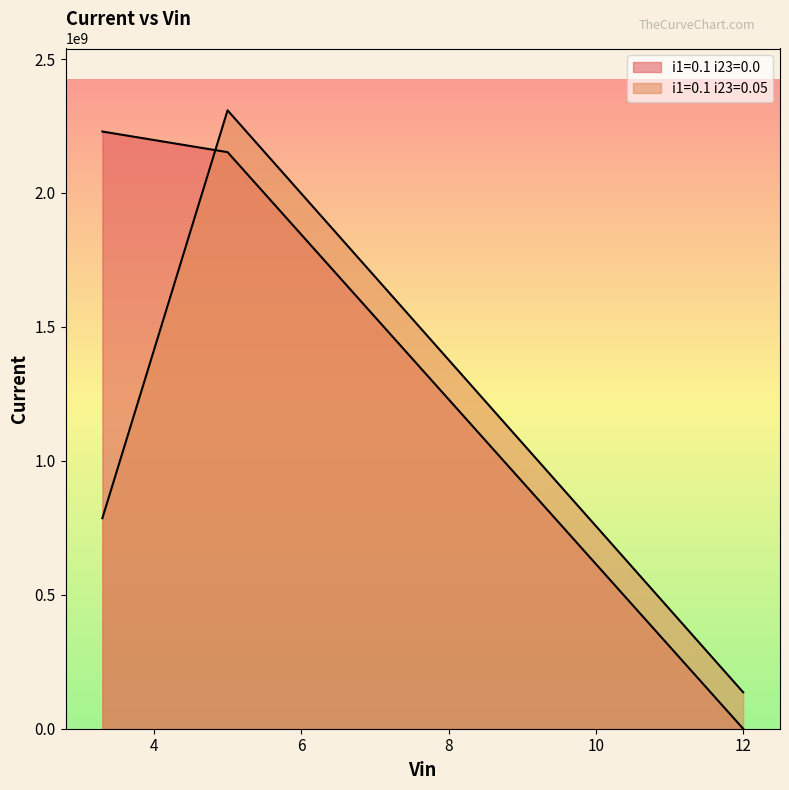

How many categories are shown in the chart?

3